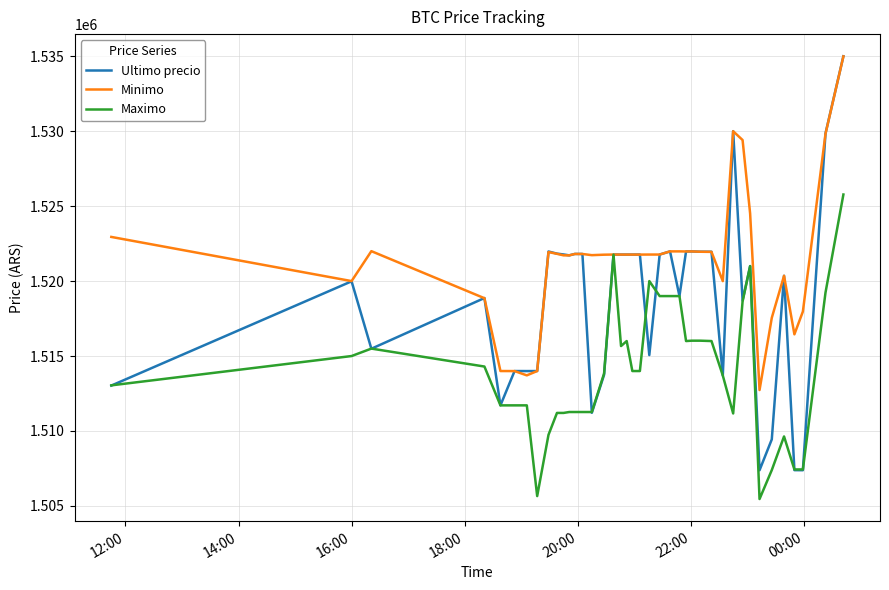

List the series in order of their overall mean, lowest first.

Maximo, Ultimo precio, Minimo